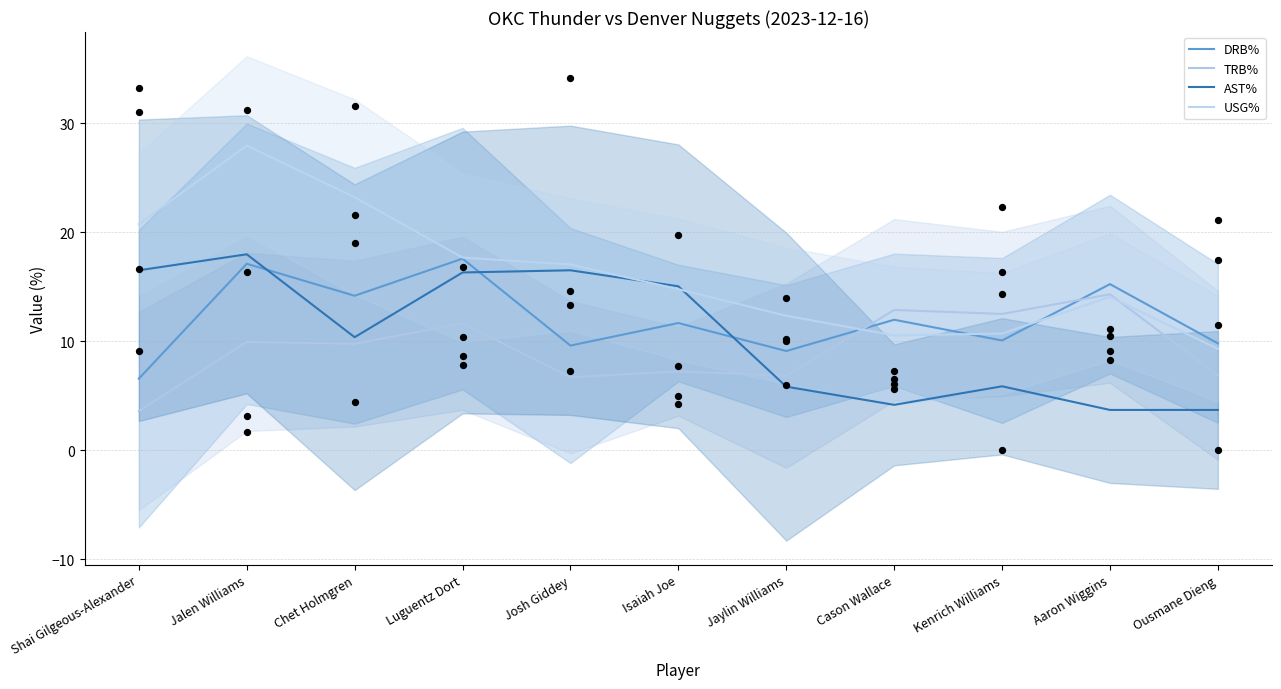

Which series contains the lowest Y value?

TRB%